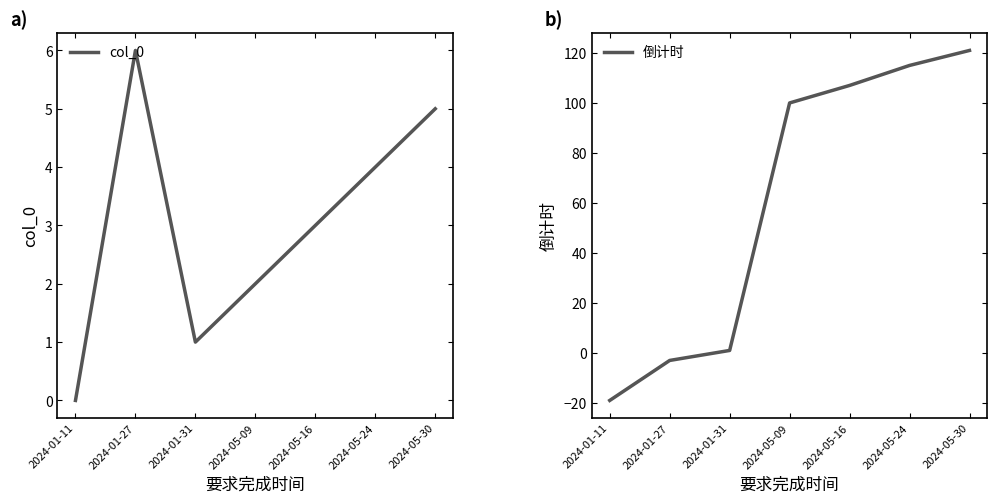

Which label corresponds to the smallest value in the chart?

2024-01-11